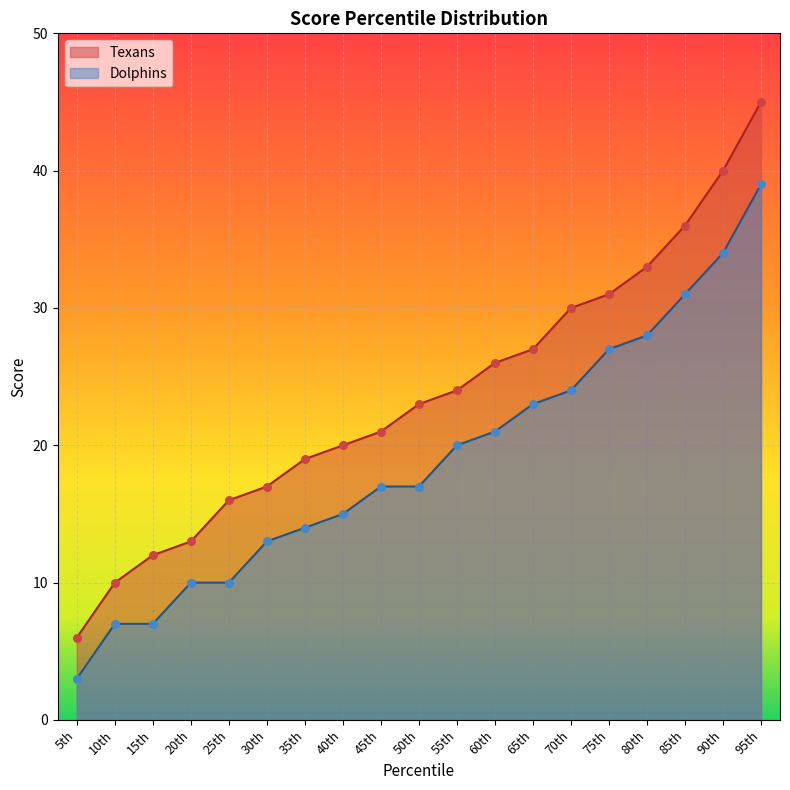

What are all the series names shown in the legend?

Texans, Dolphins